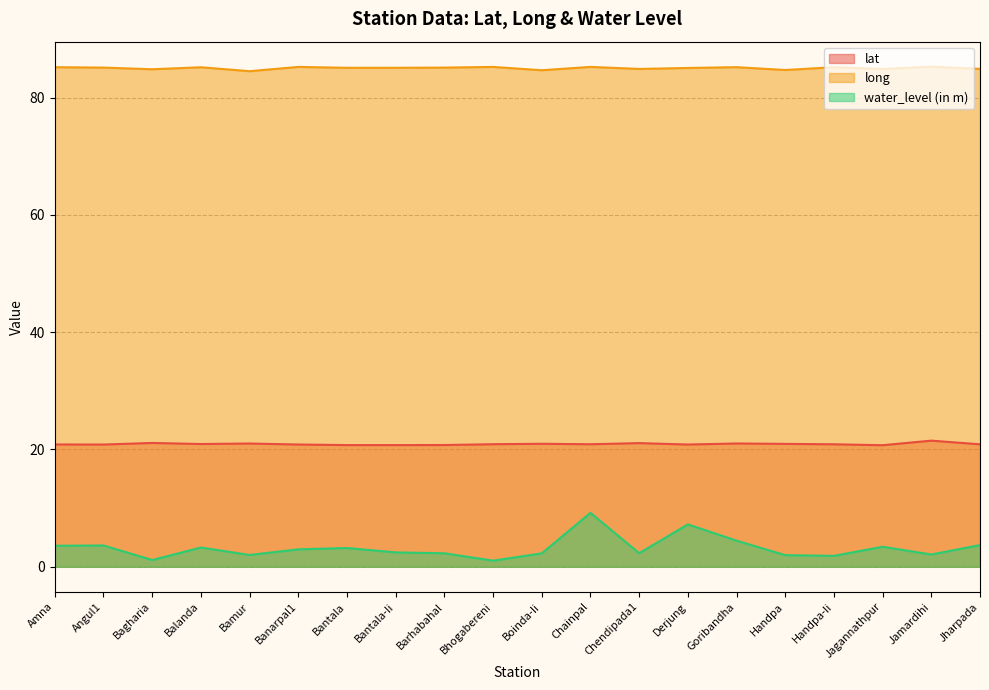

Where is lat nearest to the value 21?

Bamur